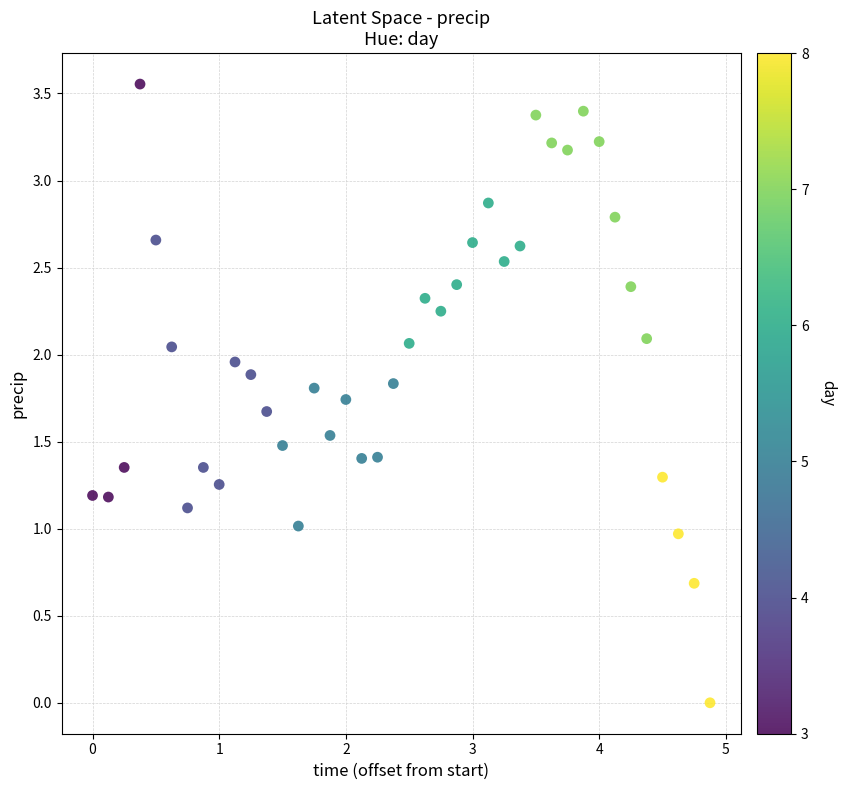

What is the range of X values (max minus min)?

4.9